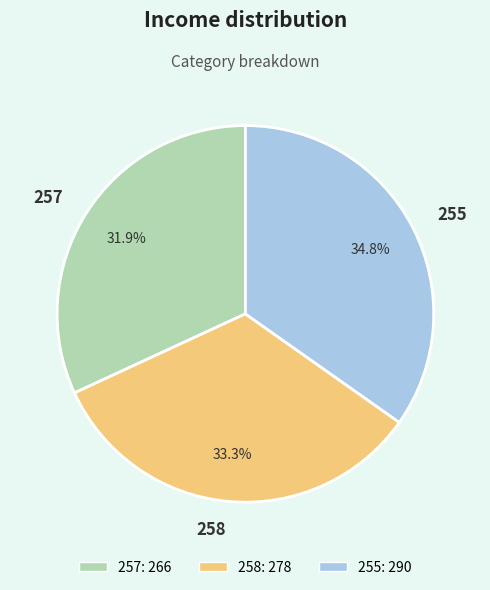

Does 255 represent more than half of the total?

No